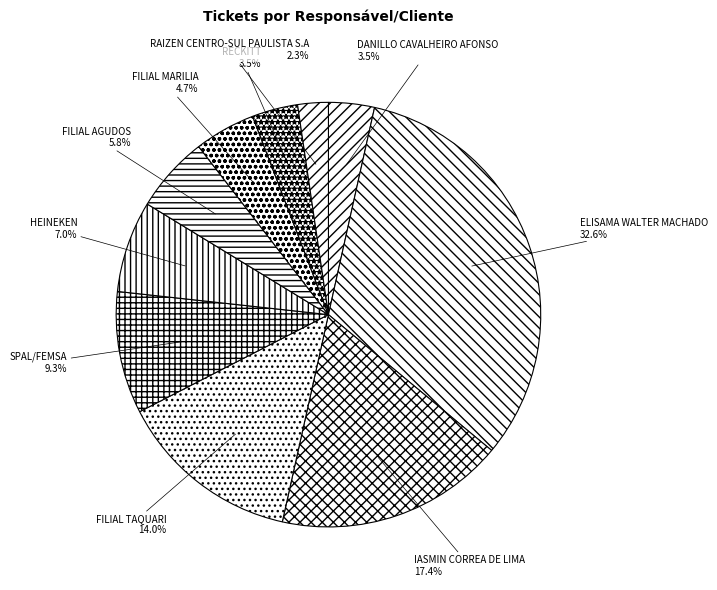

Which slice is the smallest?

RAIZEN CENTRO-SUL PAULISTA S.A